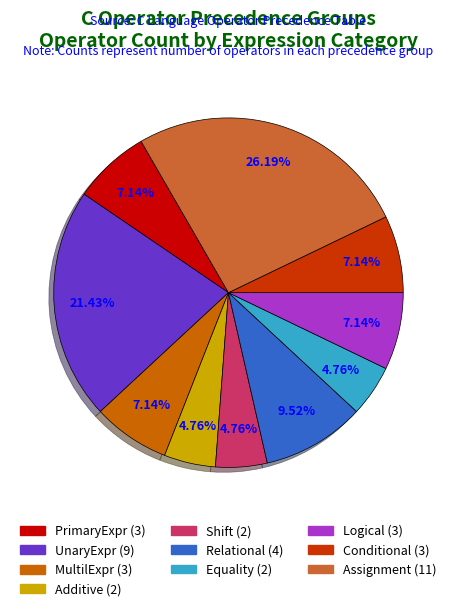

Does any single category account for the majority?

No